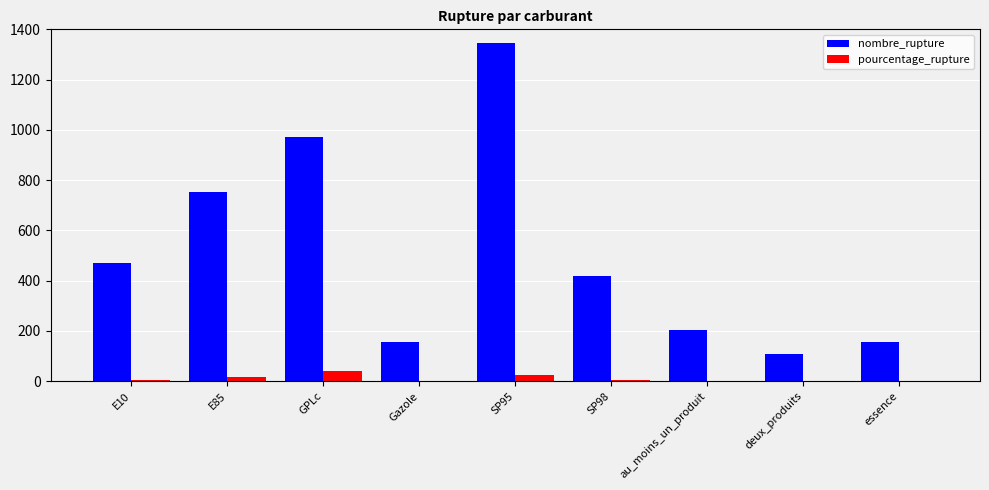

Count the number of data series in this chart.

2